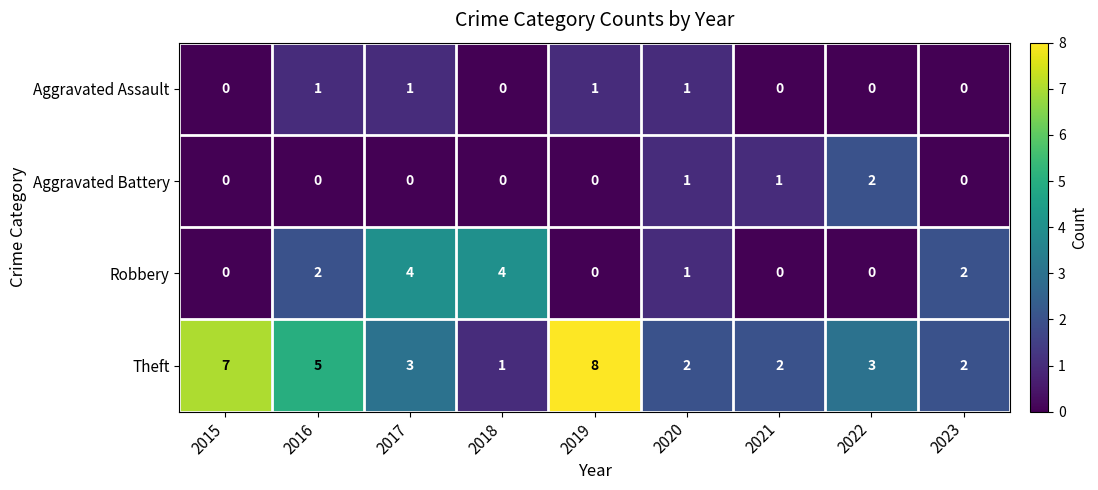

Count the Aggravated Assault values in the range 0 to 1.

9